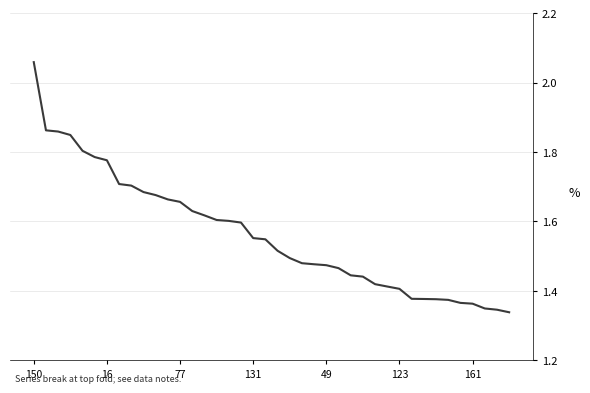

What is the difference between the maximum and minimum values?

0.7